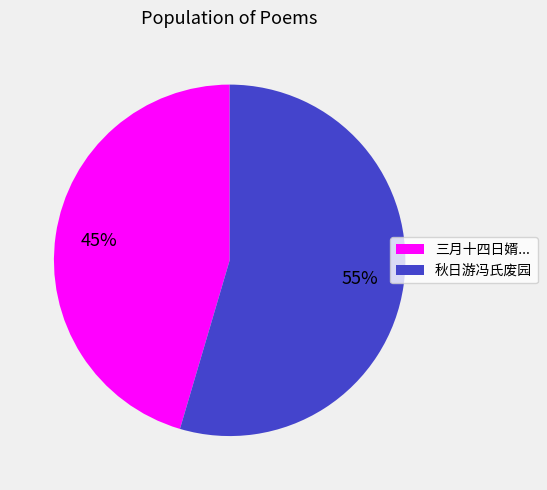

To the nearest percent, what portion does 秋日游冯氏废园 represent?

55%